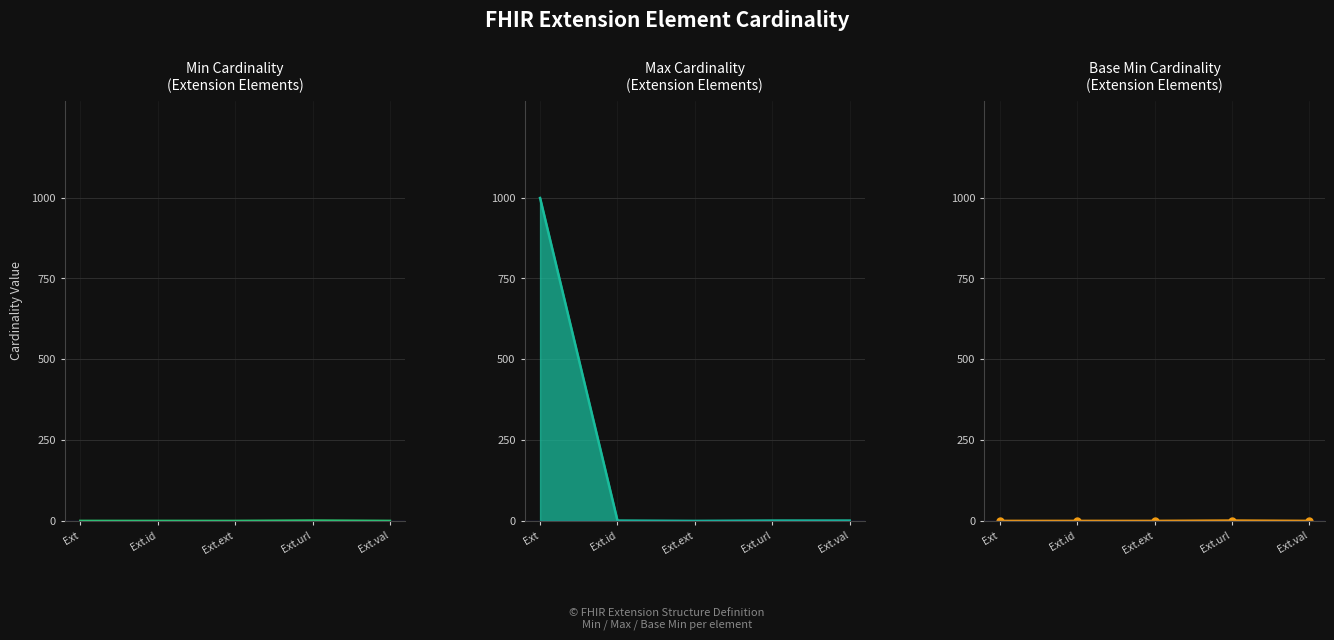

True or false: Base Min_line and Min_line cross at least once.

False